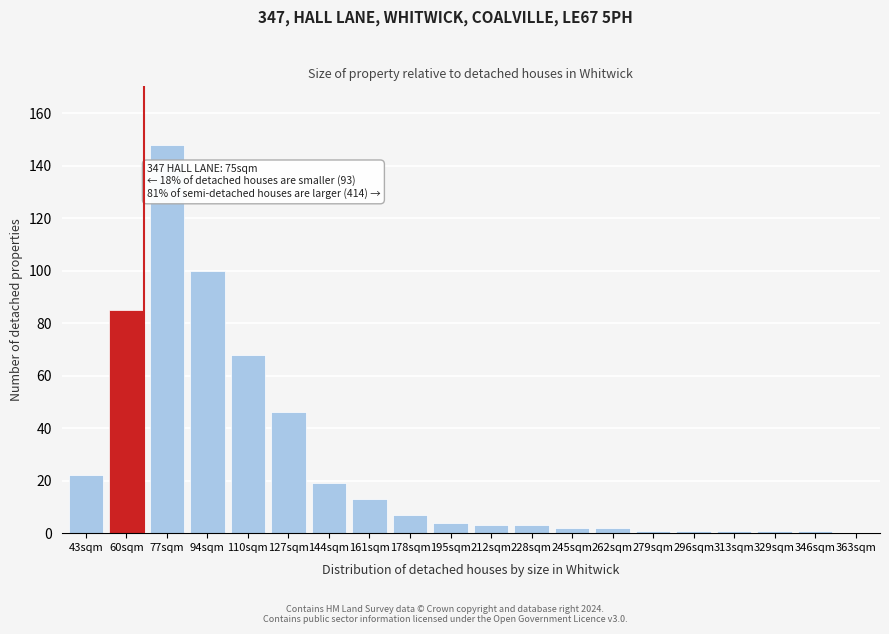

Reading left to right, transcribe all the data shown in this chart.

43sqm=22	60sqm=85	77sqm=148	94sqm=100	110sqm=68	127sqm=46	144sqm=19	161sqm=13	178sqm=7	195sqm=4	212sqm=3	228sqm=3	245sqm=2	262sqm=2	279sqm=1	296sqm=1	313sqm=1	329sqm=1	346sqm=1	363sqm=0